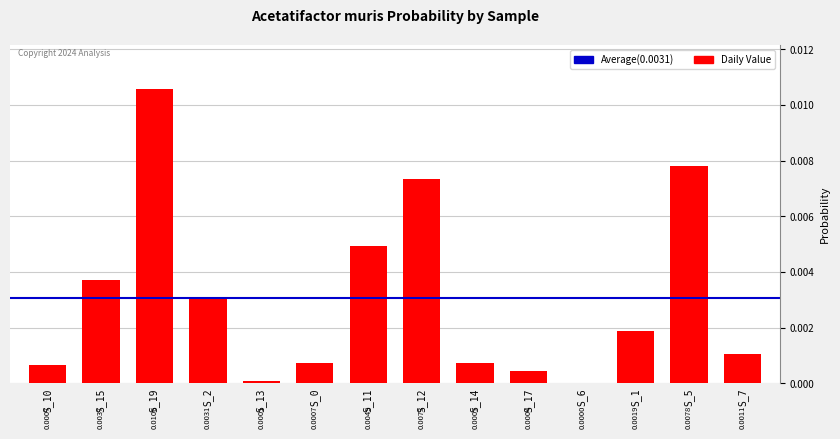

Where is the data nearest to the value 0?

S_6